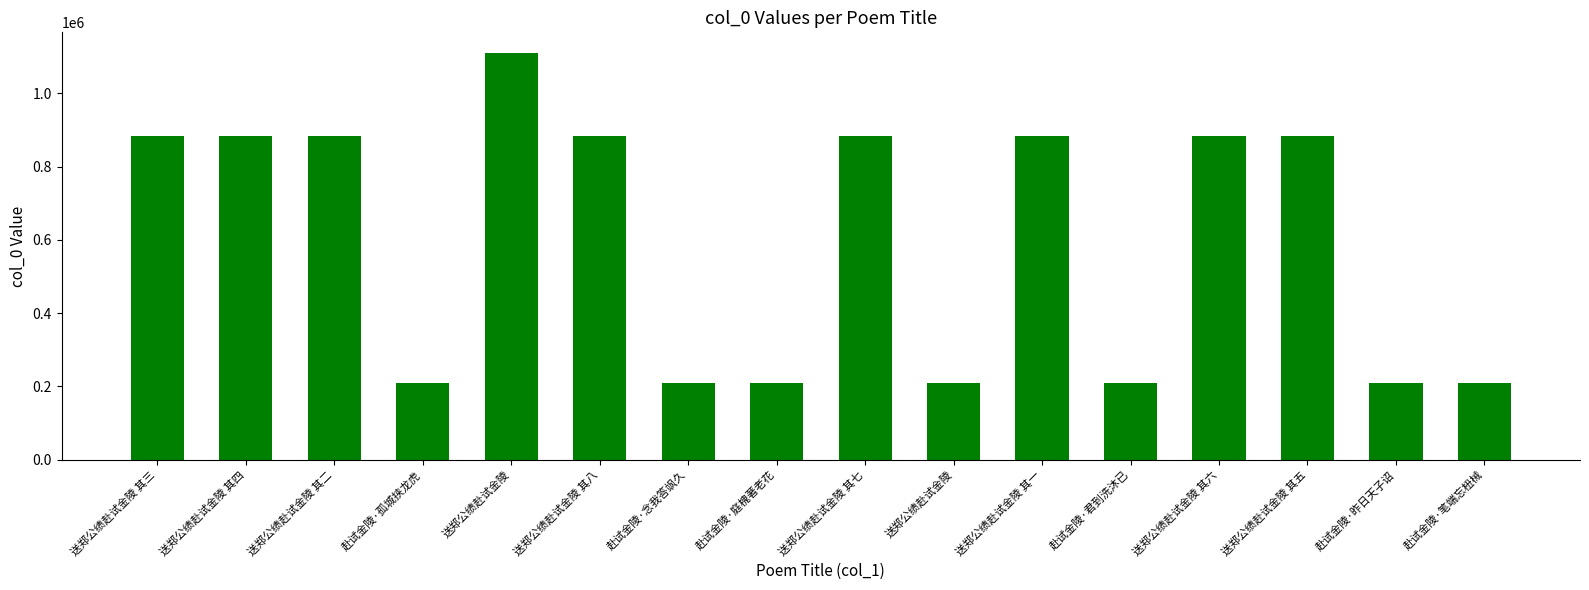

Are the bars grouped side by side (vs. stacked)?

No